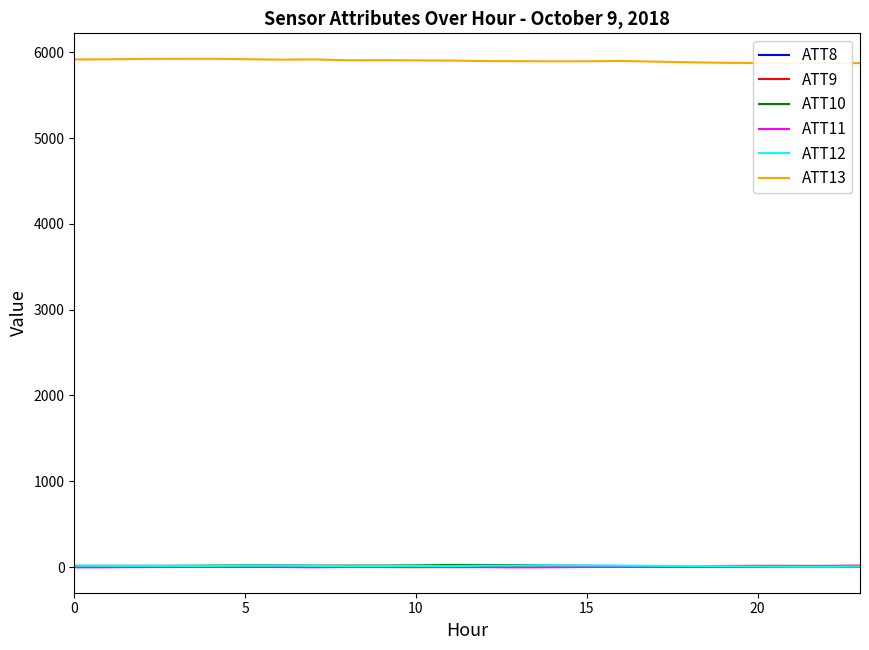

At which category does ATT12 reach its first local valley?

20